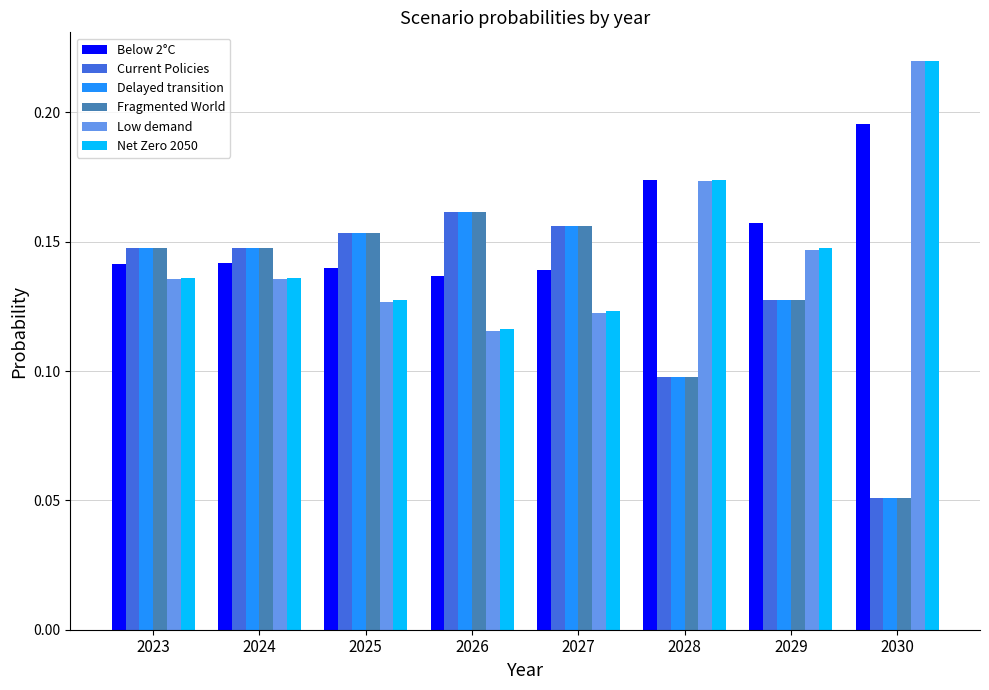

The Low demand series shows 0.1 at 2026. True or false?

True